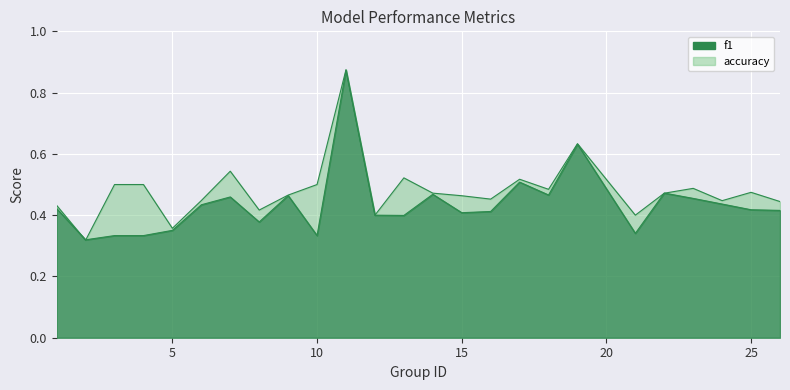

In f1, how many points are higher than both neighbors (excluding endpoints)?

7